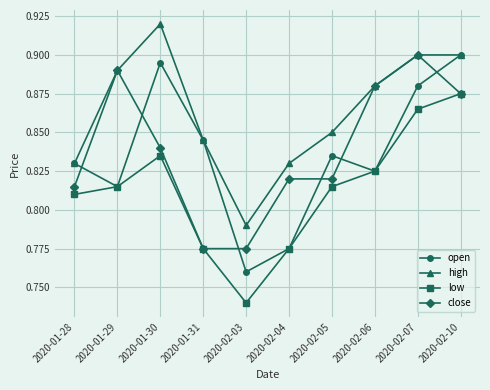

What is the label of the 7th point from the left?

2020-02-05